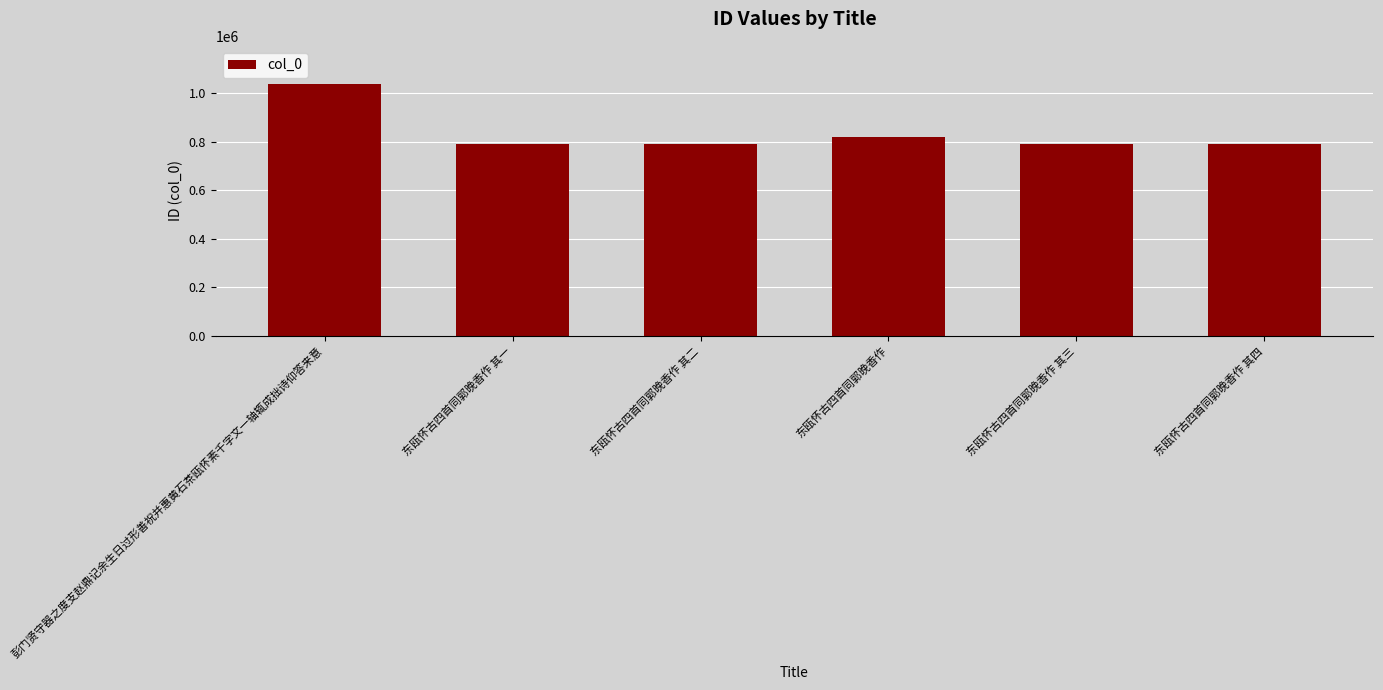

Where does the data first go above 791748?

彭门贤守器之度支赵鼎记余生日过形善祝并惠黄石茶瓯怀素千字文一轴辄成拙诗仰答来意